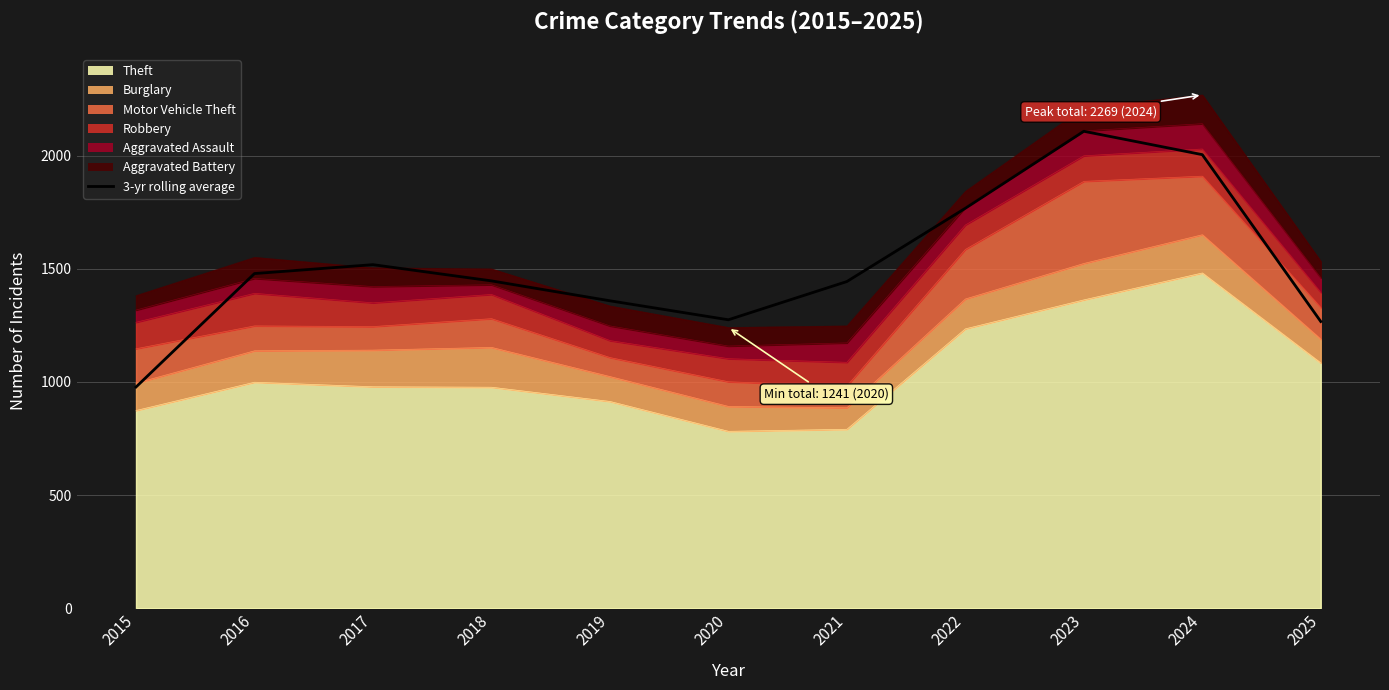

What is the difference between the maximum and second lowest values?

841.0